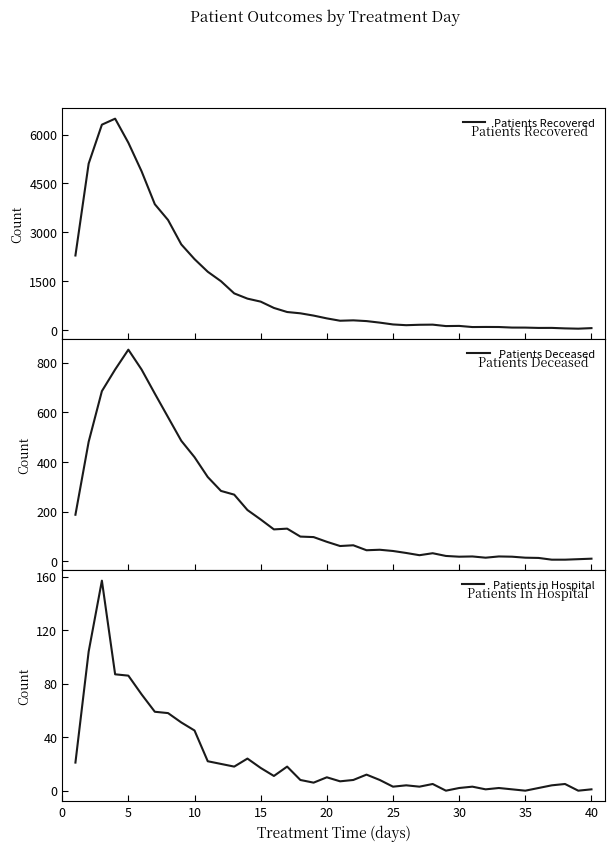

The value of Patients in Hospital at 5 is 51. True or false?

False